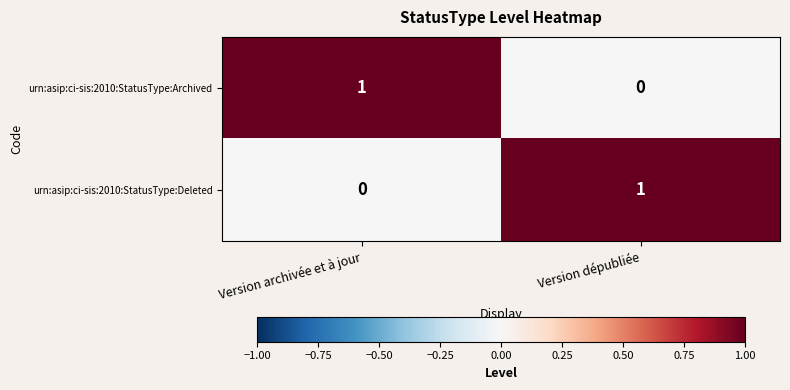

True or false: urn:asip:ci-sis:2010:StatusType:Archived has a value of 0 at Version archivée et à jour.

False